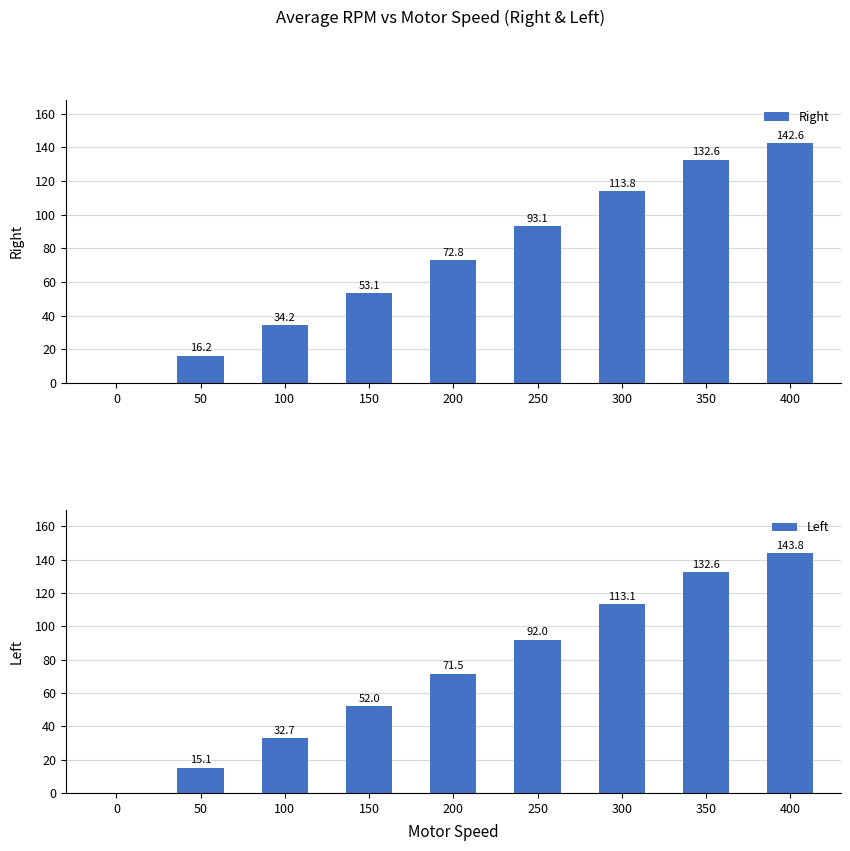

What are all the series names shown in the legend?

Right, Left